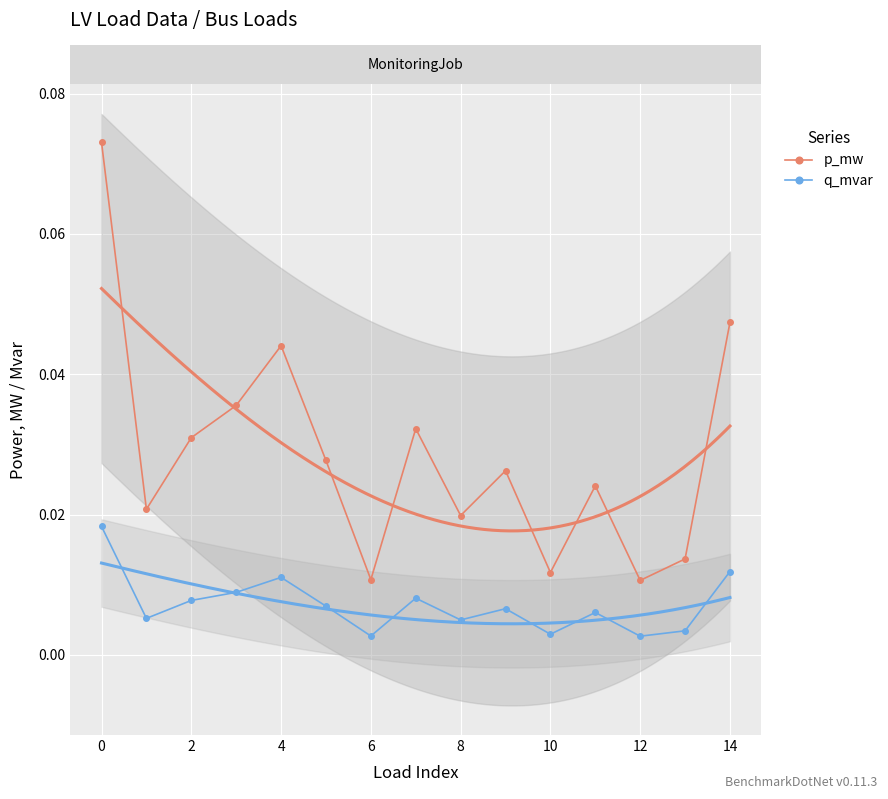

Which series has the largest range (max minus min)?

p_mw